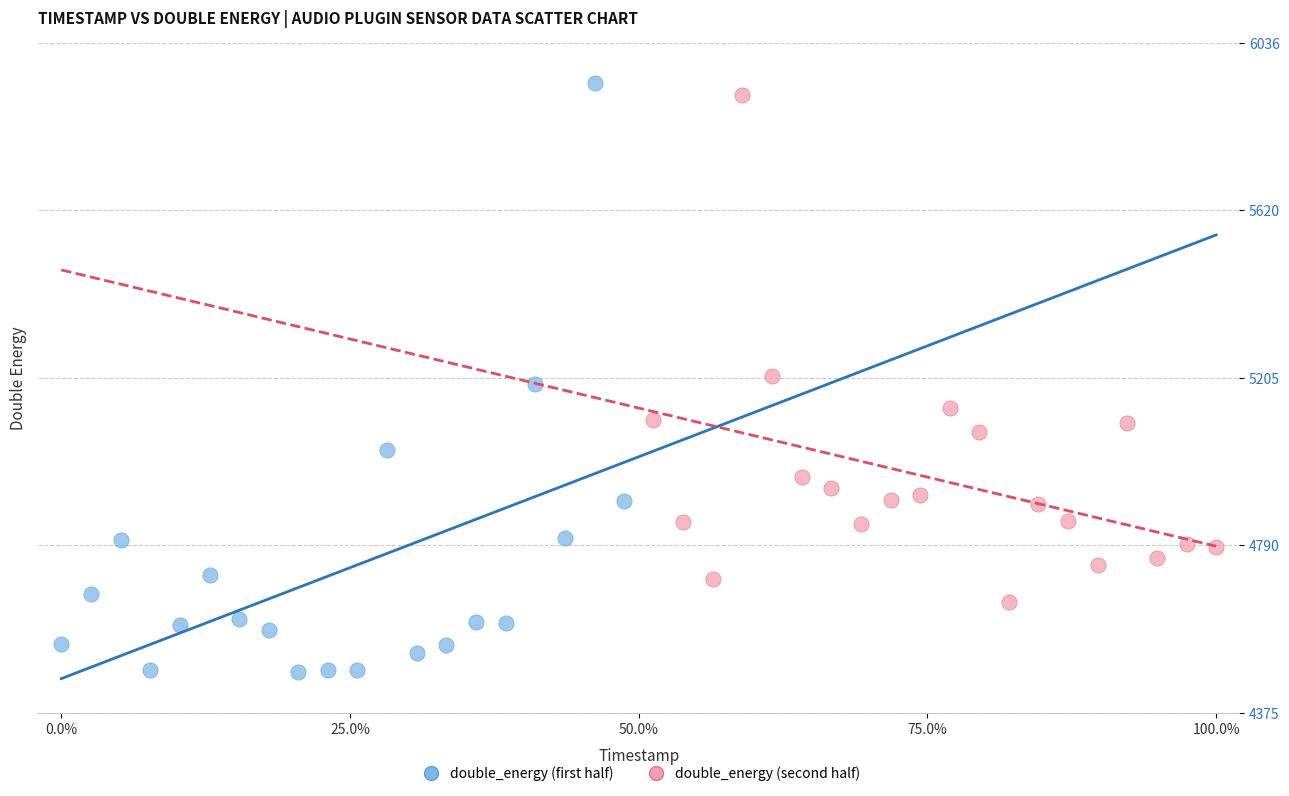

What are all the series names shown in the legend?

double_energy (first half), double_energy (second half)